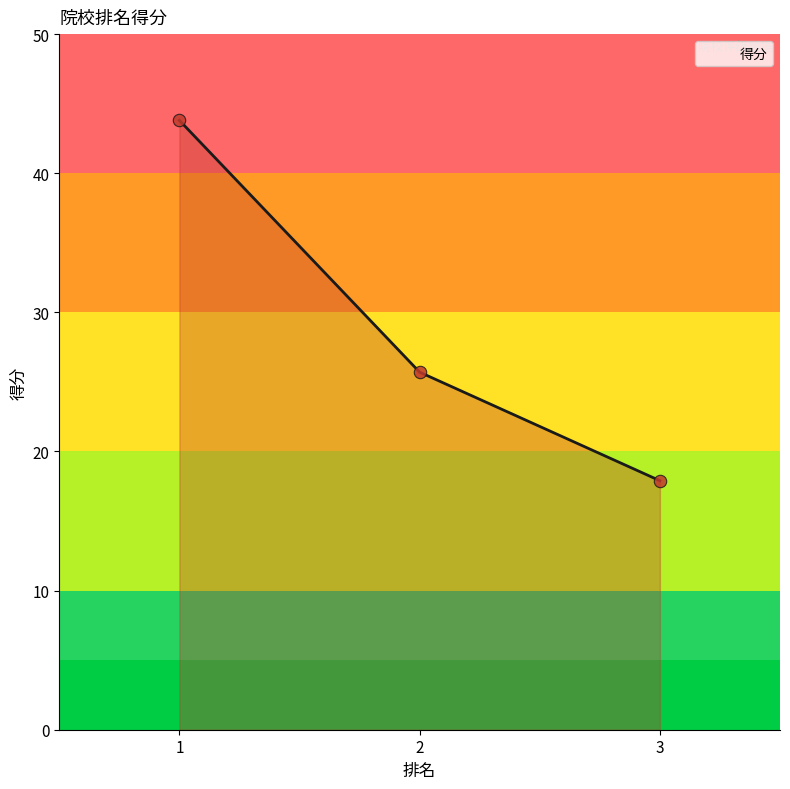

Between 2 and 3, which is larger?

2